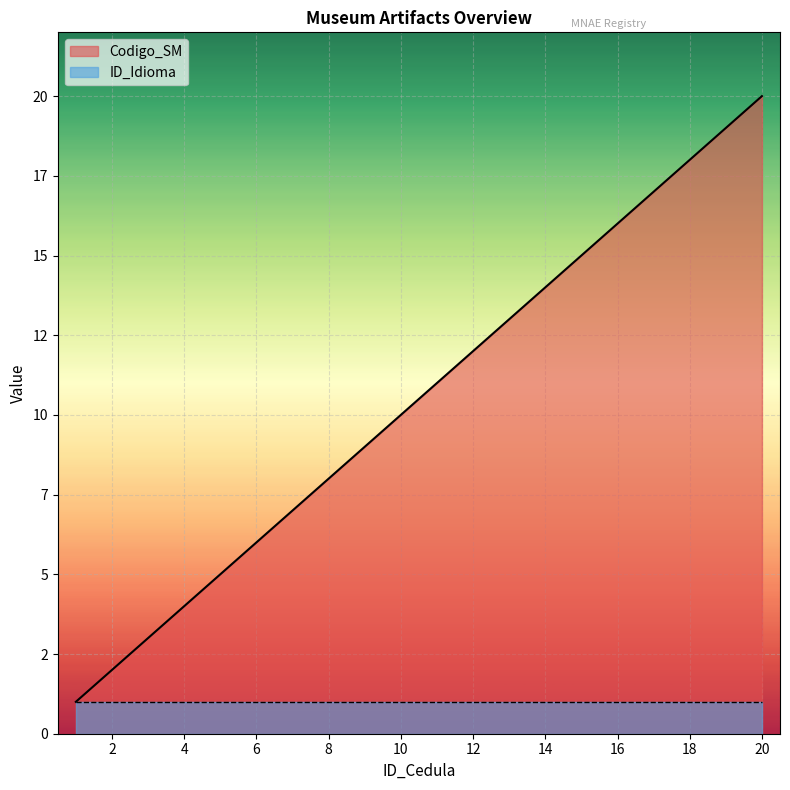

Reading right to left, extract all data points from this chart.

20=20	19=19	18=18	17=17	16=16	15=15	14=14	13=13	12=12	11=11	10=10	9=9	8=8	7=7	6=6	5=5	4=4	3=3	2=2	1=1